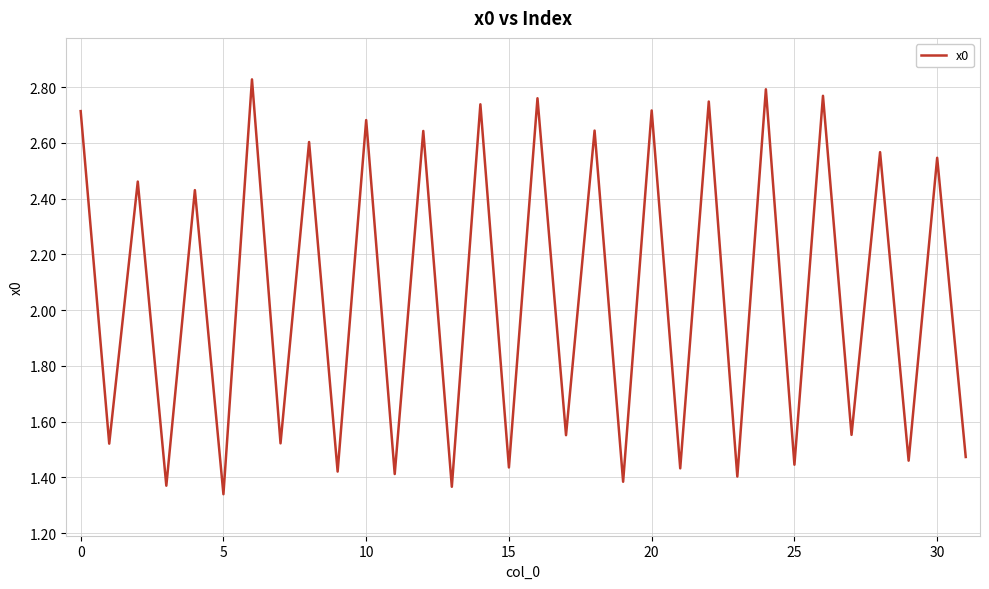

The value at 10 is 4.0. True or false?

False